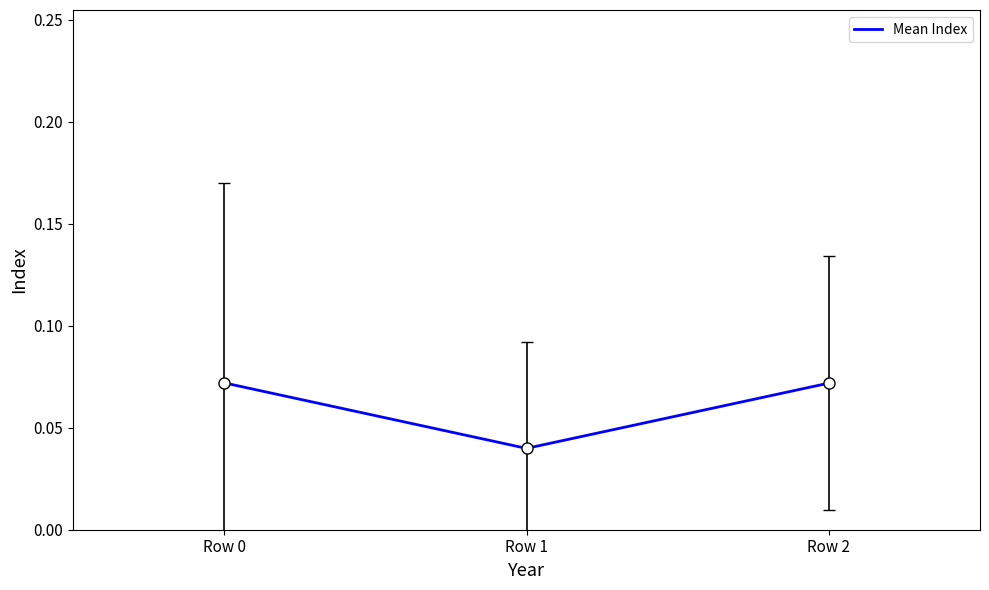

Is it true that the value at Row 1 is 0.1?

False